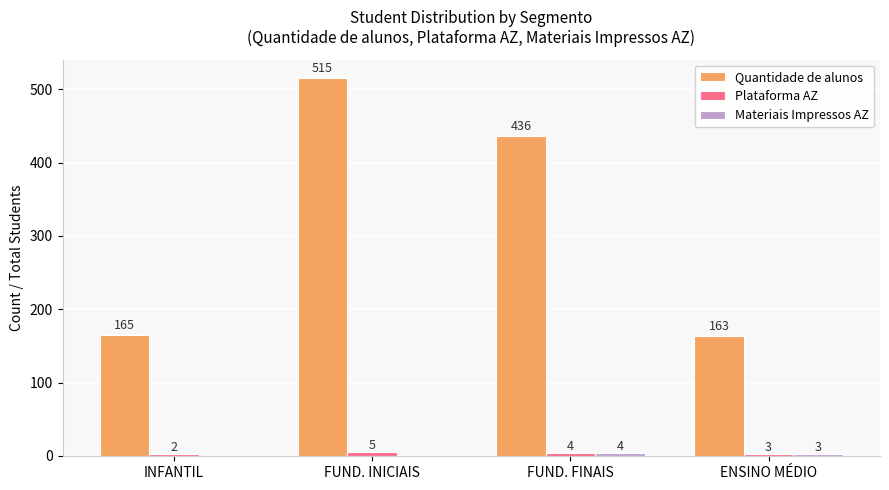

Between FUND. INICIAIS and ENSINO MÉDIO, which series saw the biggest shift?

Quantidade de alunos